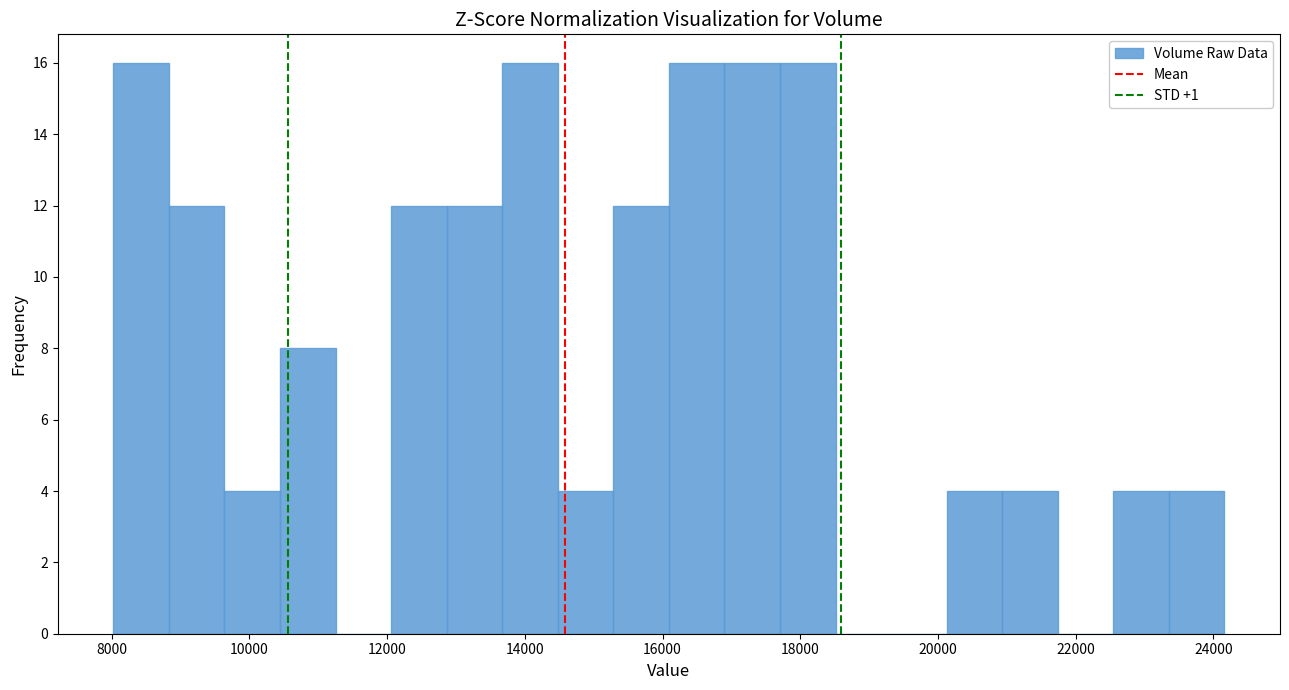

Reading left to right, list every bar in this chart as the range it spans on the x-axis followed by its height. Neither the bar edges nor the heights are printed on the chart, so give them approximately, as read against the axes.

8000 to 8800: 16
8800 to 9600: 12
9600 to 10400: 4
10400 to 11200: 8
11200 to 12000: 0
12000 to 12800: 12
12800 to 13600: 12
13600 to 14400: 16
14400 to 15200: 4
15200 to 16000: 12
16000 to 16800: 16
16800 to 17800: 16
17800 to 18600: 16
18600 to 19400: 0
19400 to 20200: 0
20200 to 21000: 4
21000 to 21800: 4
21800 to 22600: 0
22600 to 23400: 4
23400 to 24200: 4